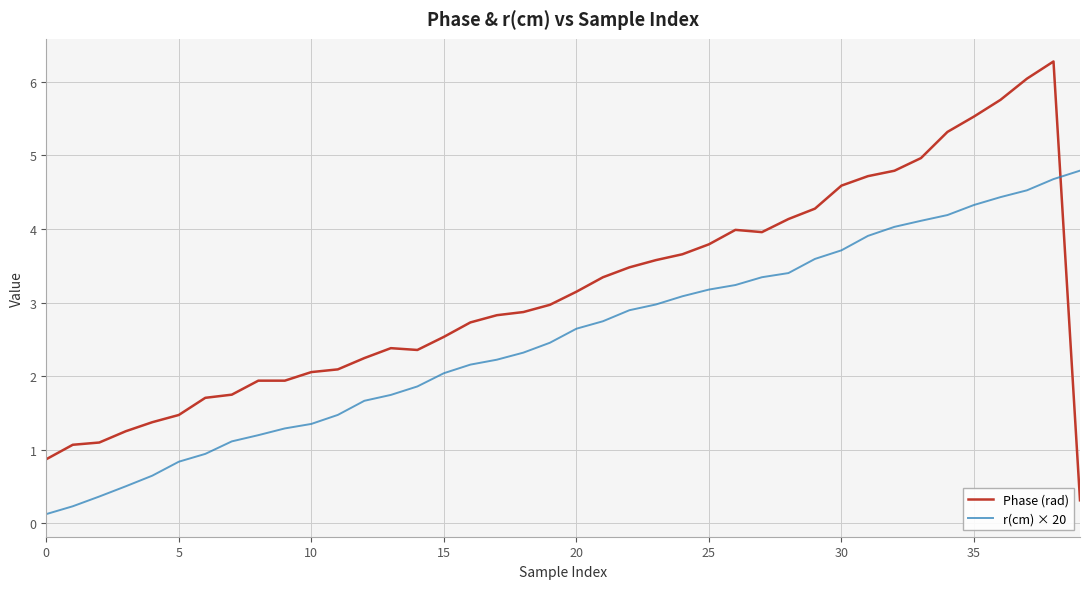

Which series has the largest range (max minus min)?

Phase (rad)